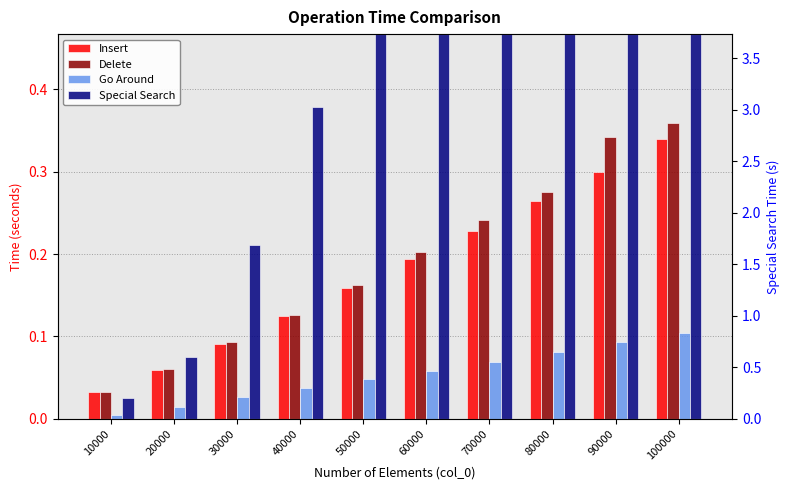

How many bars are there in each group?

4